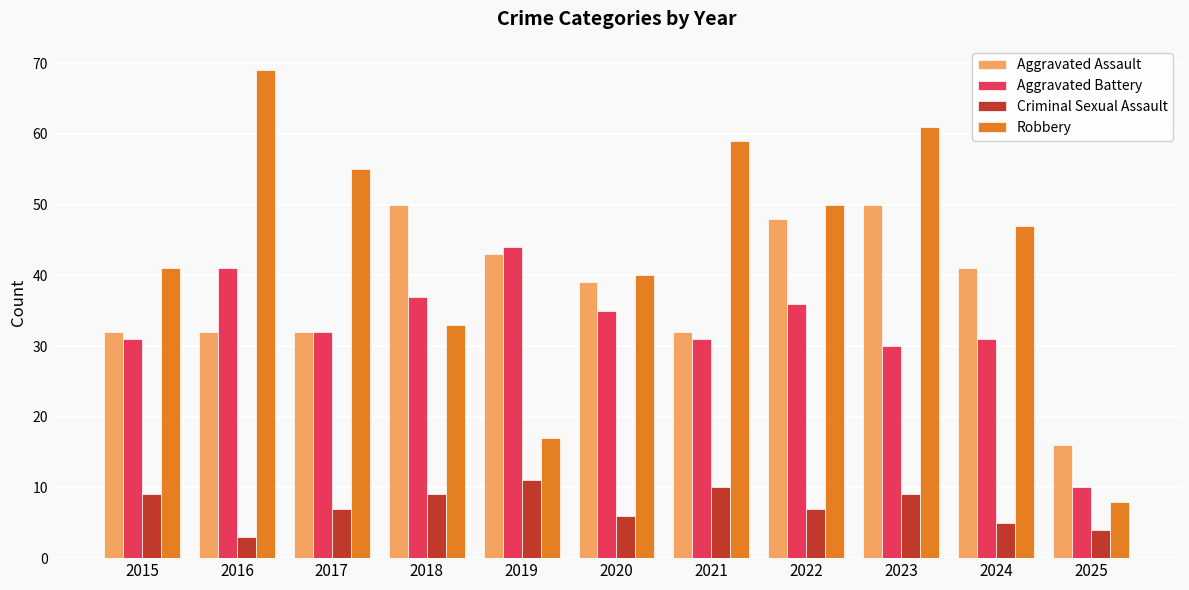

True or false: Criminal Sexual Assault has a value of 1 at 2022.

False